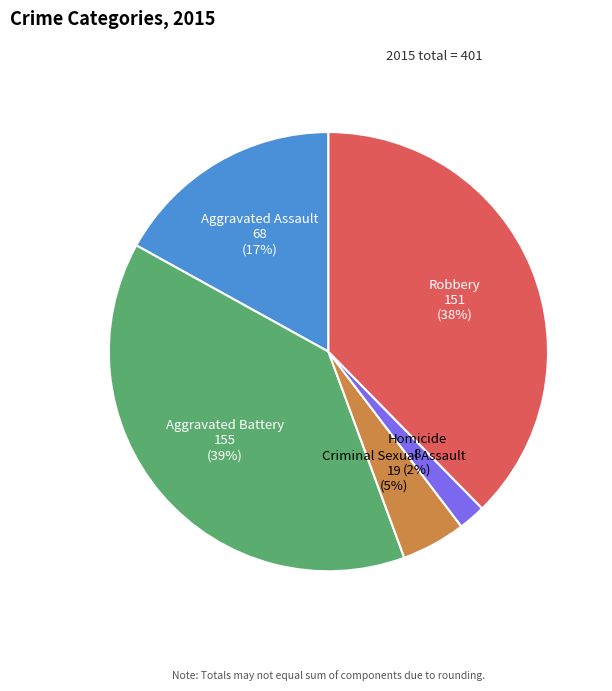

To the nearest percent, what is the difference between the largest and smallest slice percentages?

37%